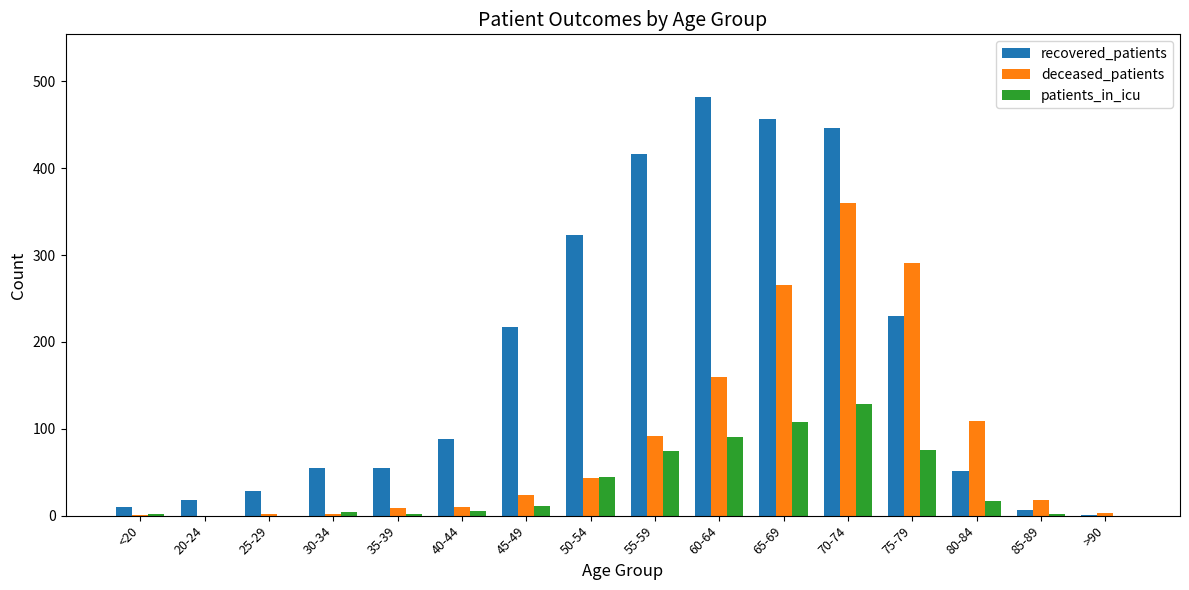

What is the greatest value displayed?

482